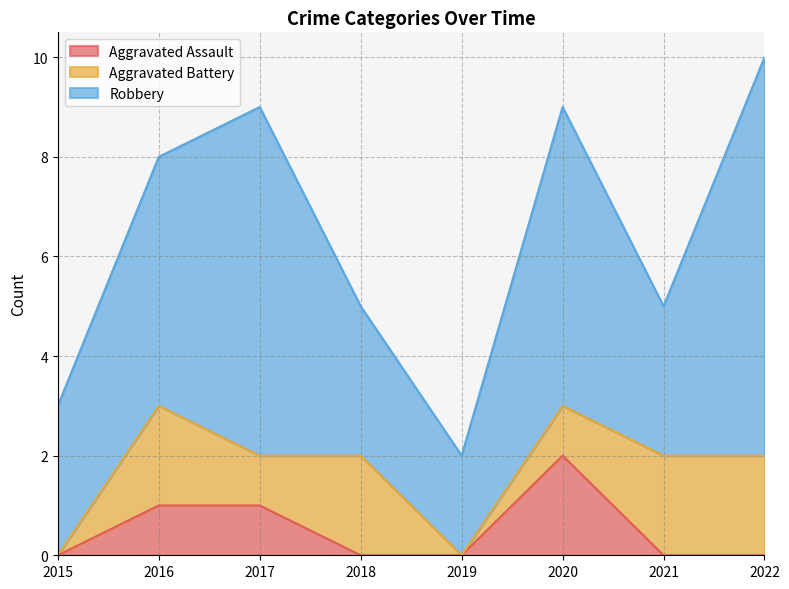

What is the difference between the second highest and minimum values in the Aggravated Battery series?

2